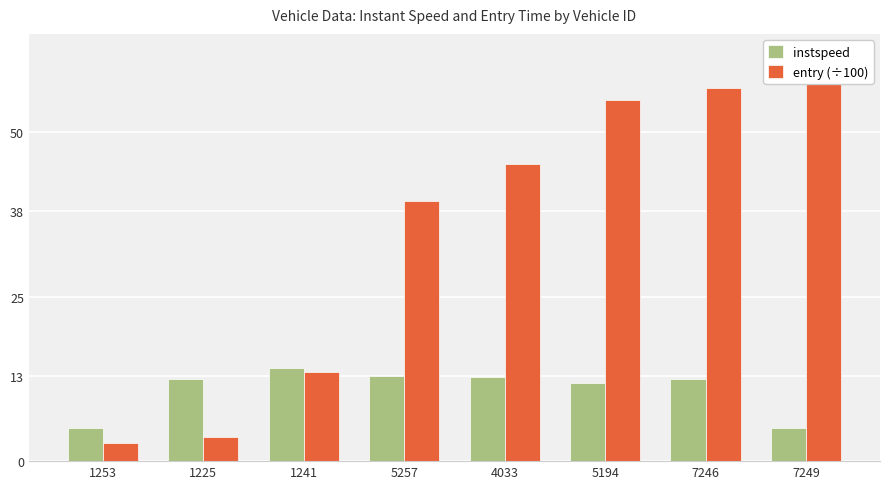

What is the sum of the instspeed values at 7249 and 4033?

17.9